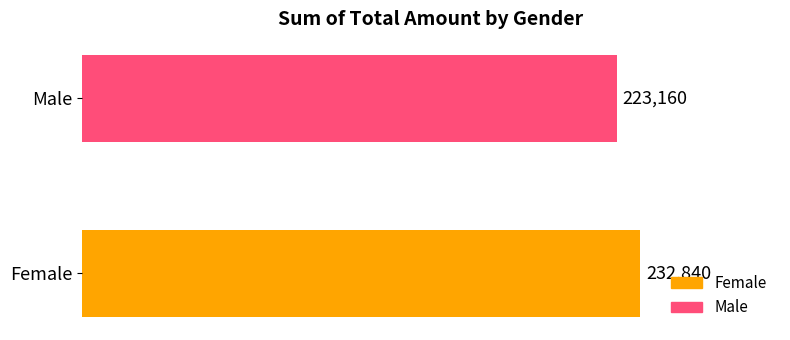

How many values are between 223160 and 232840?

2